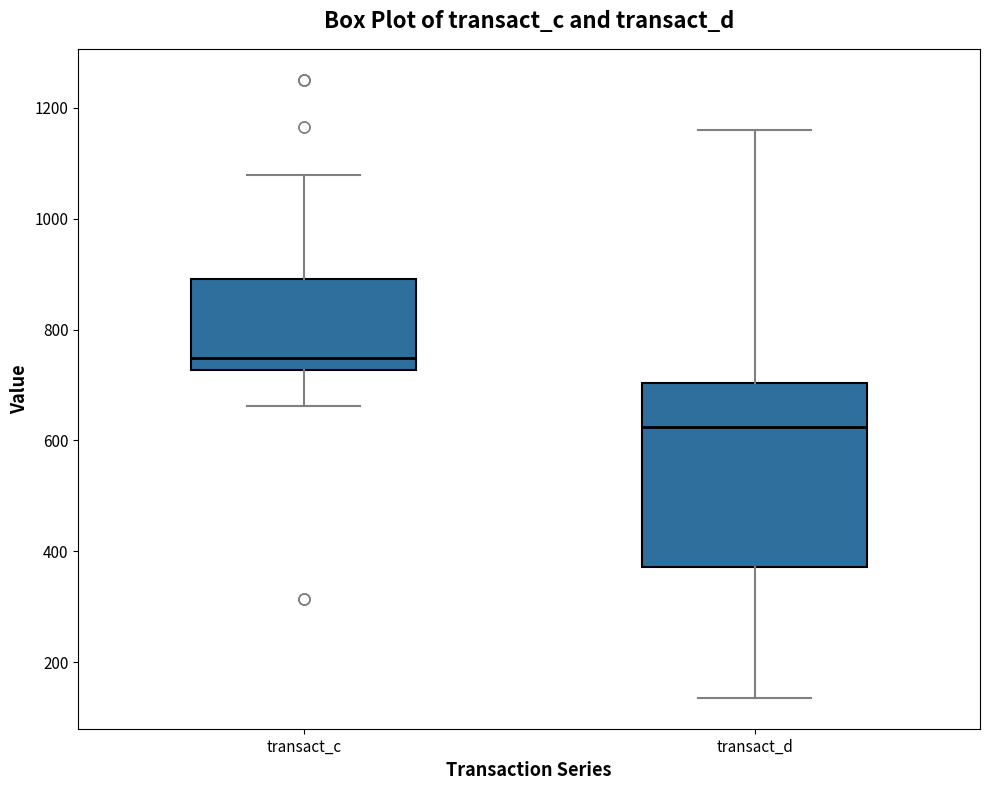

Which box is the tallest, from its lower edge to its upper edge?

transact_d